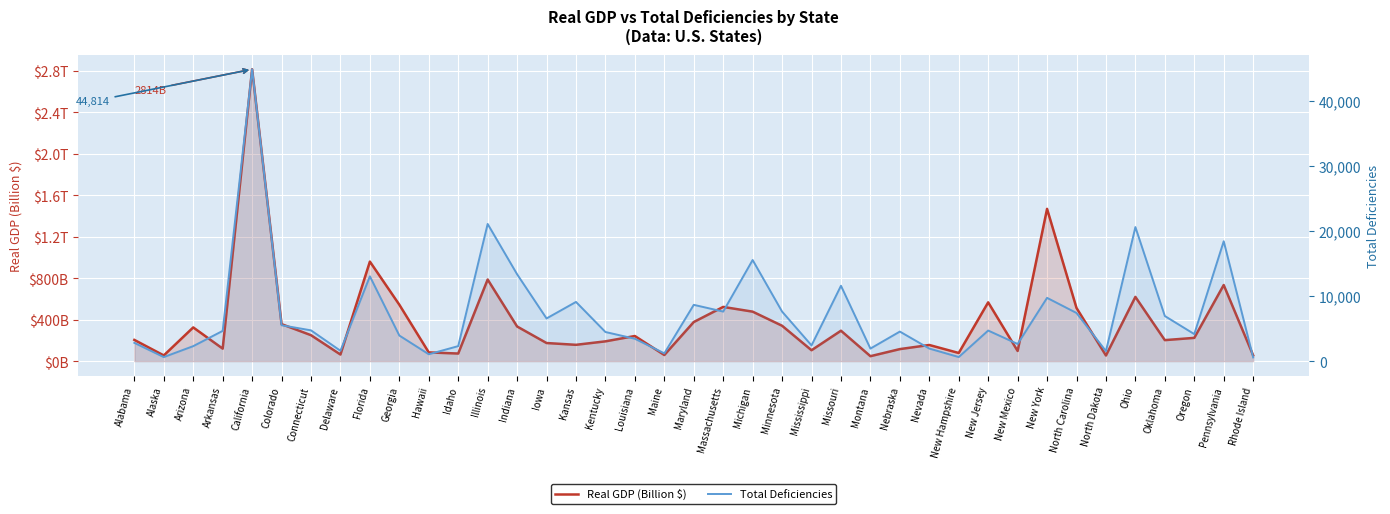

At which label does Real GDP (Billion $) first exceed 224?

Arizona